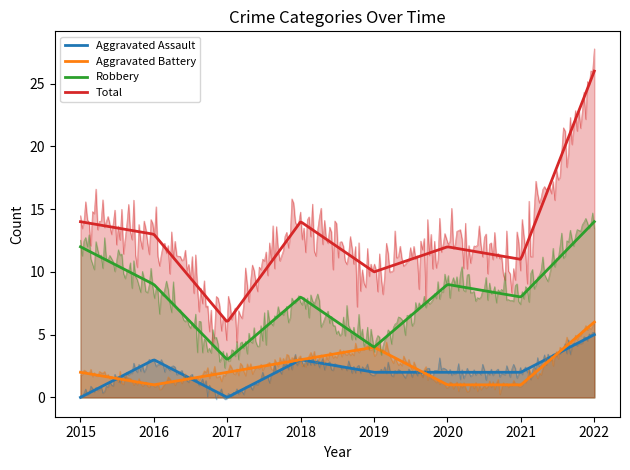

Is it true that Total equals 4 at 2016?

False